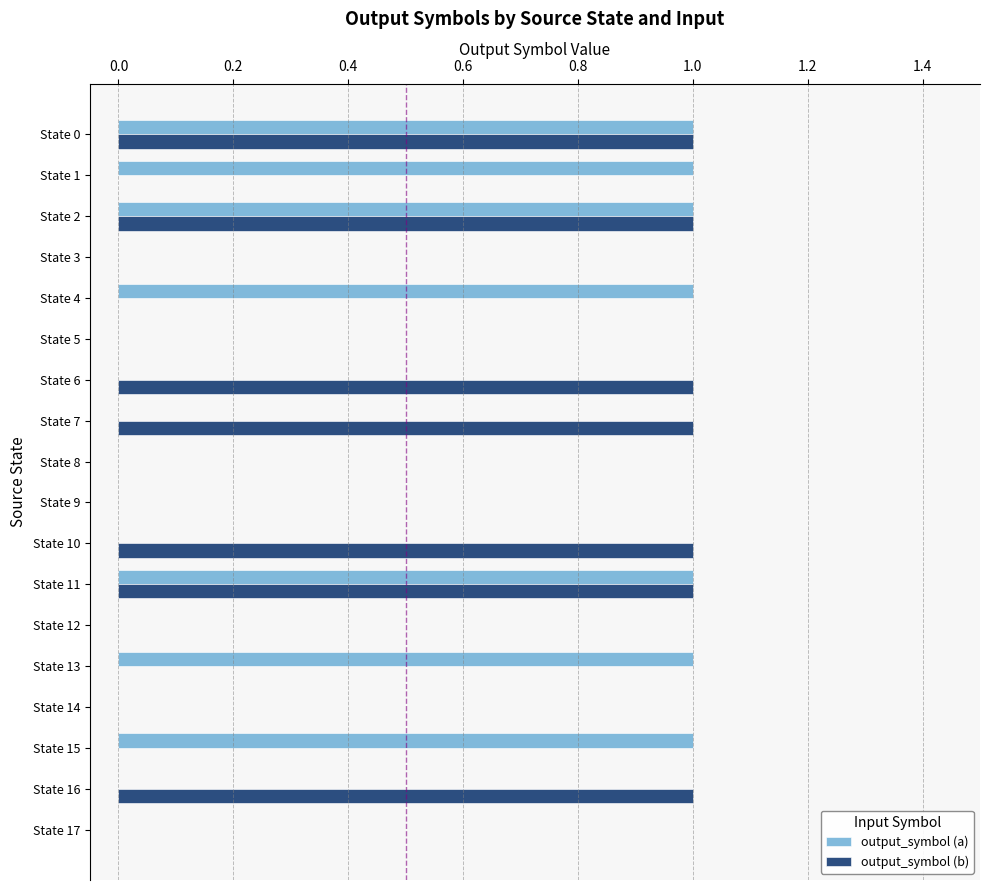

The output_symbol (b) series shows 0 at State 15. True or false?

True